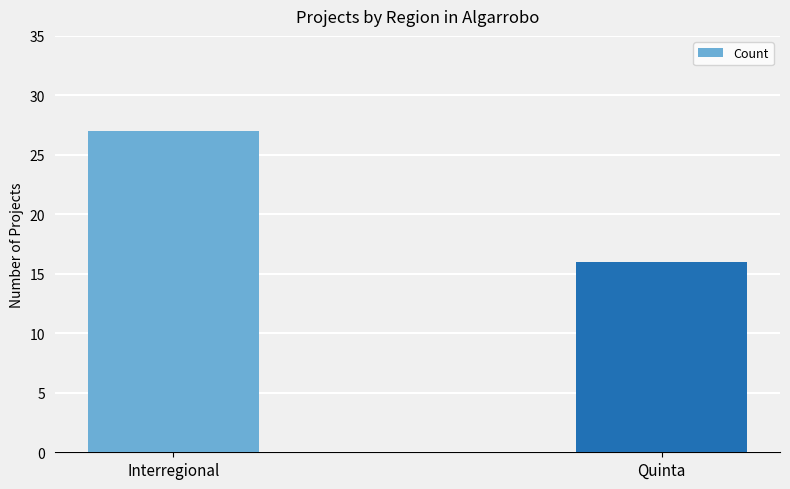

Rank the categories by value from highest to lowest.

Interregional, Quinta